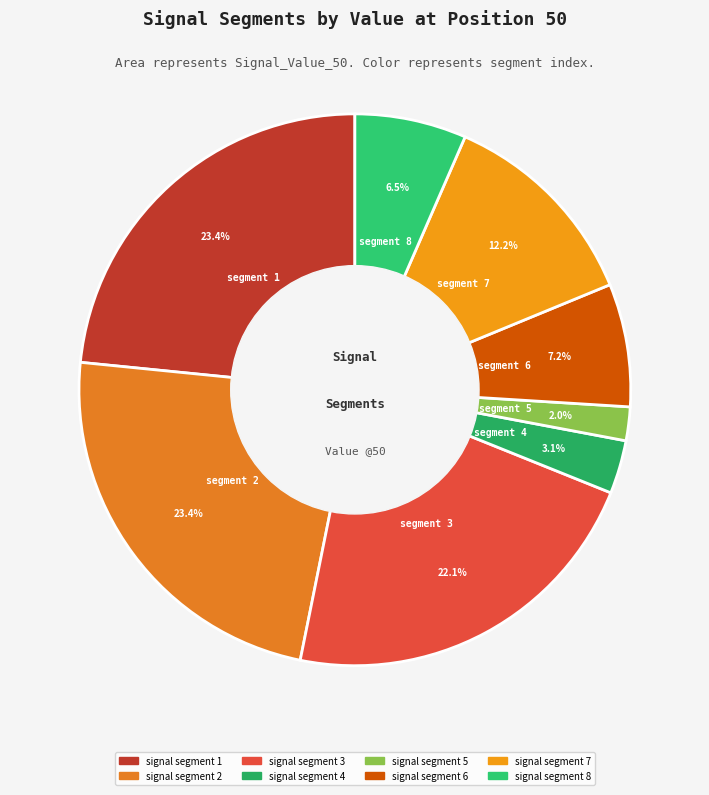

Combined, what portion of the pie is signal segment 7 and signal segment 8?

18.8%